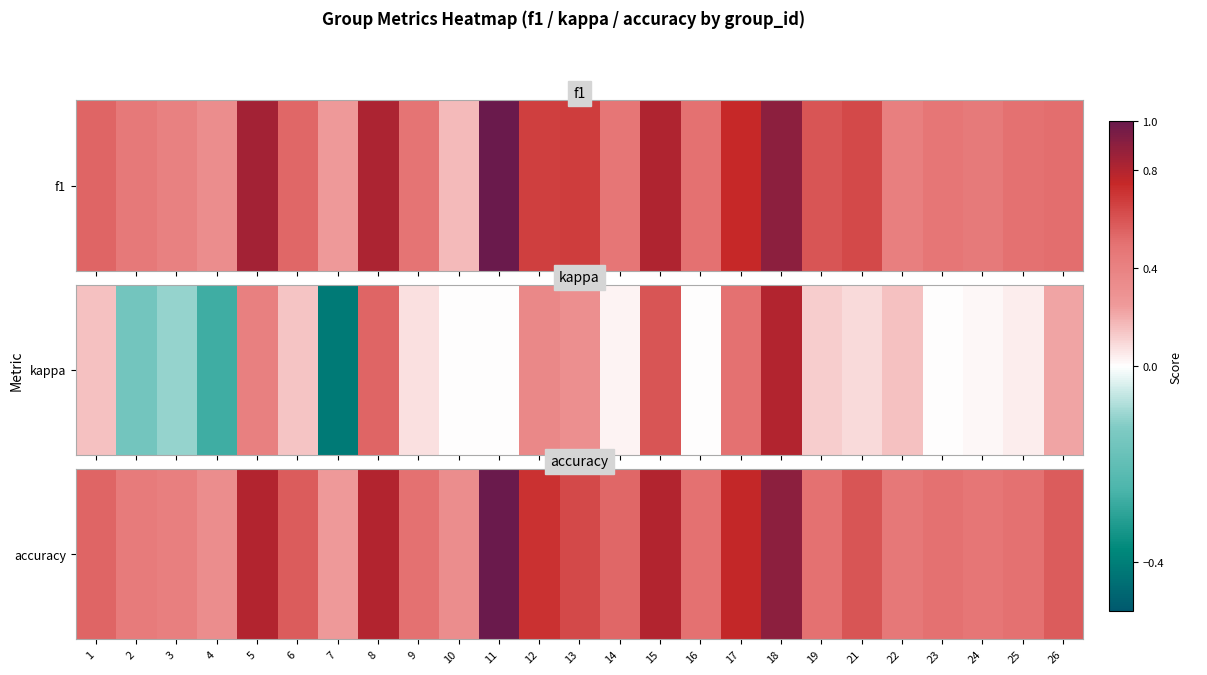

What is the change in value from 11 to 13?

-0.4